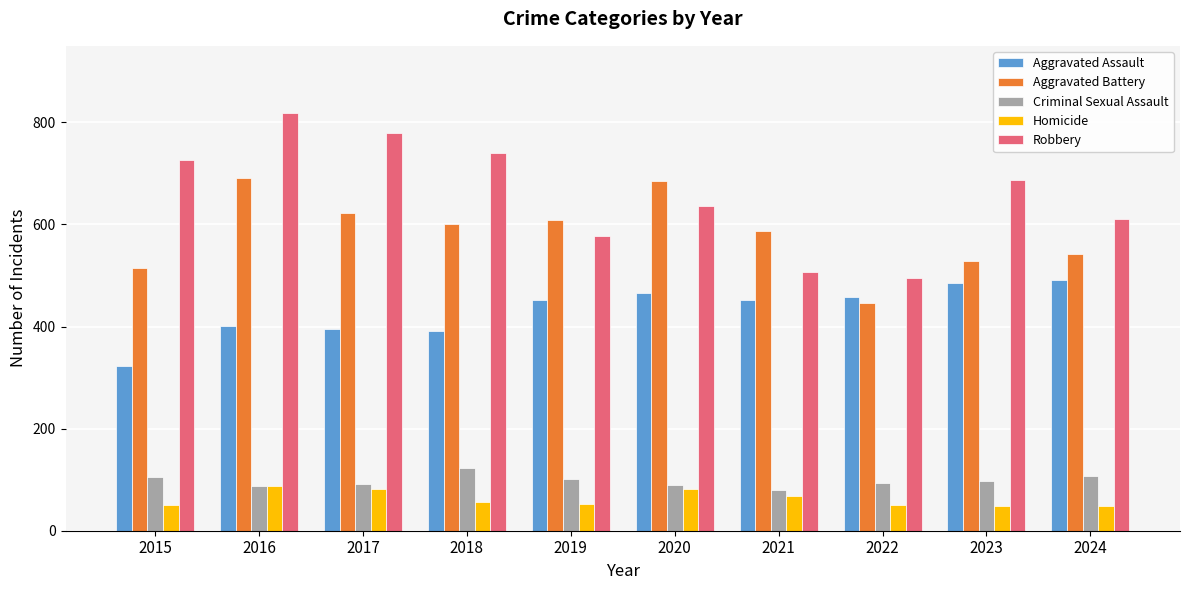

True or false: Criminal Sexual Assault has a value of 124 at 2021.

False